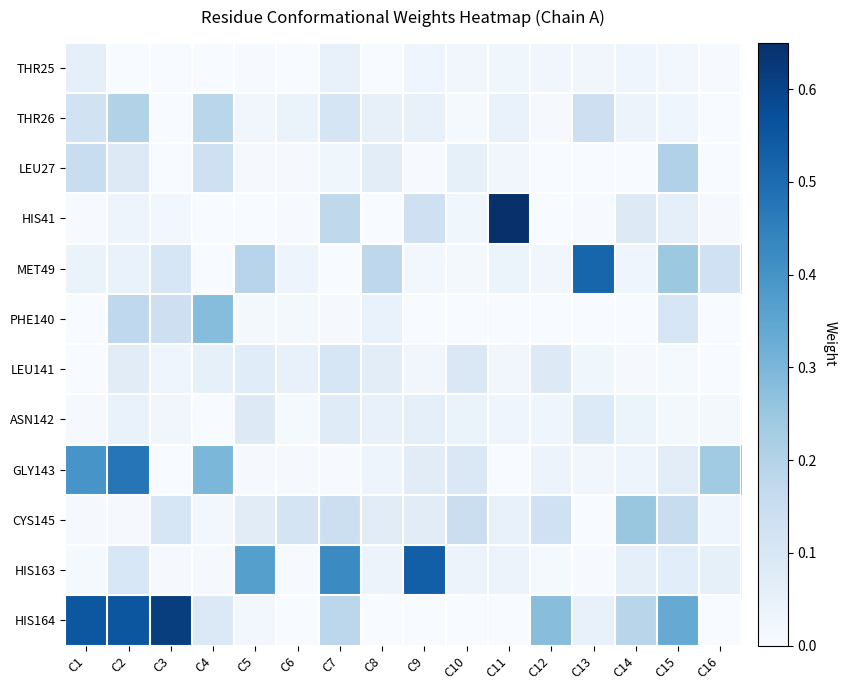

Count the number of data series in this chart.

12